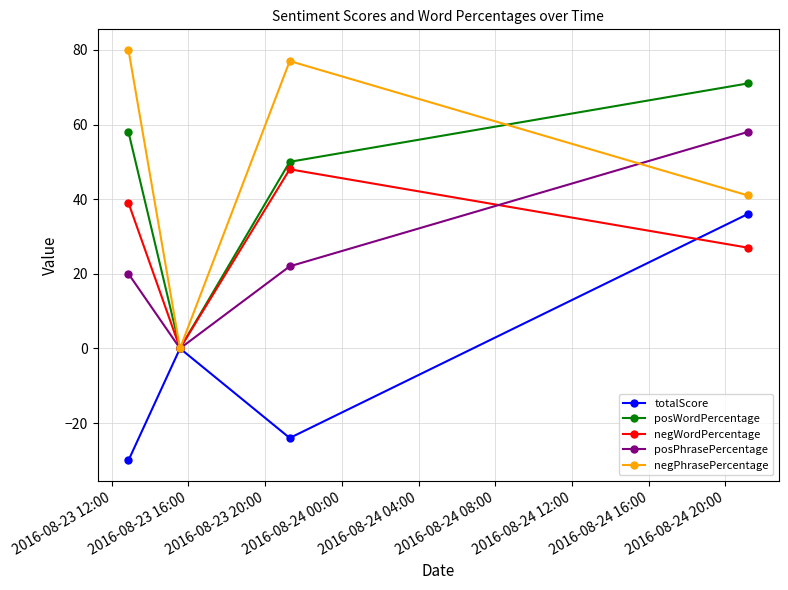

How many lines are shown in the chart?

5